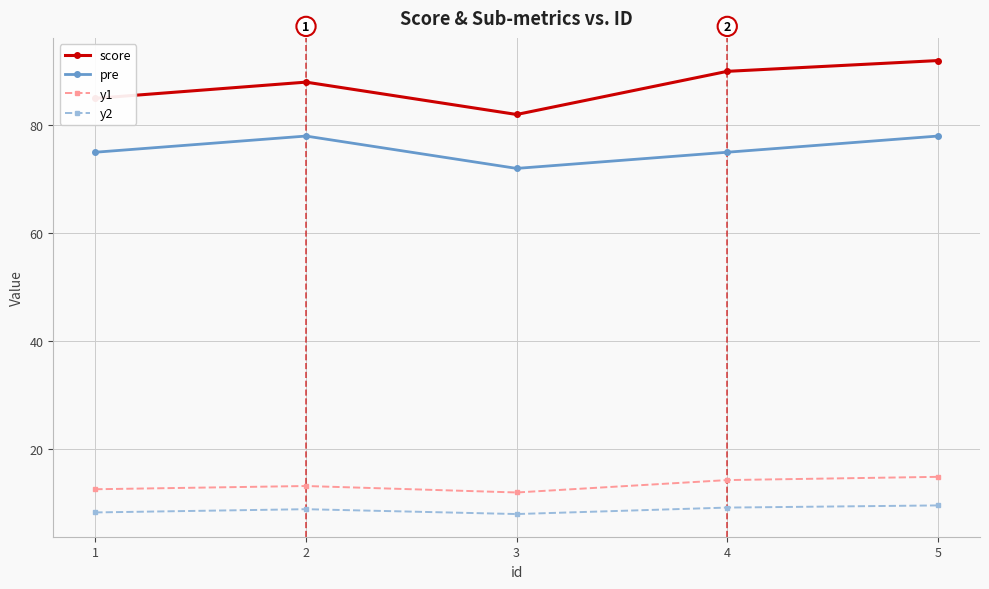

True or false: y1 and pre intersect in this chart.

False